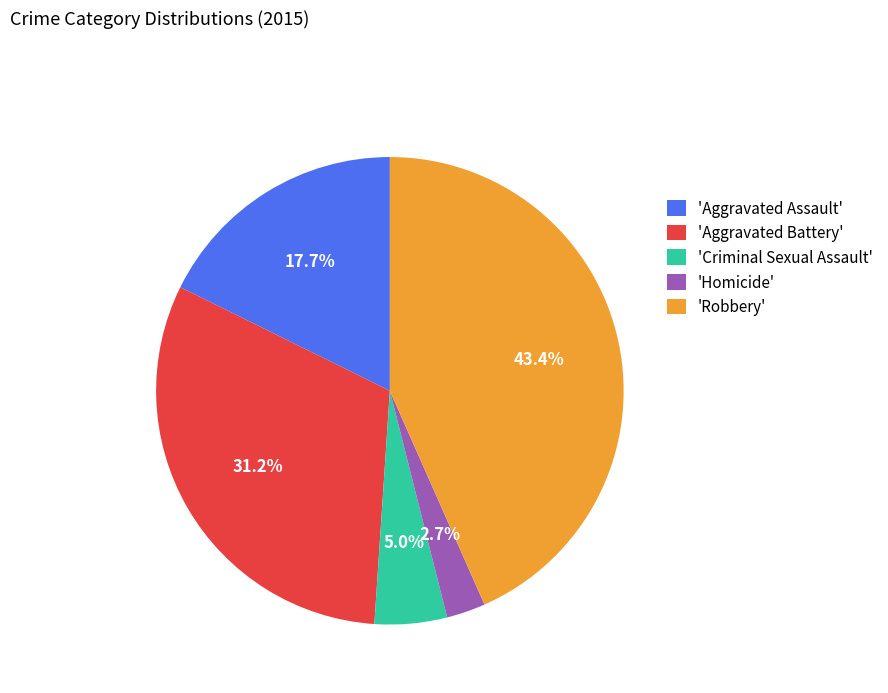

Is there a majority slice in this chart?

No